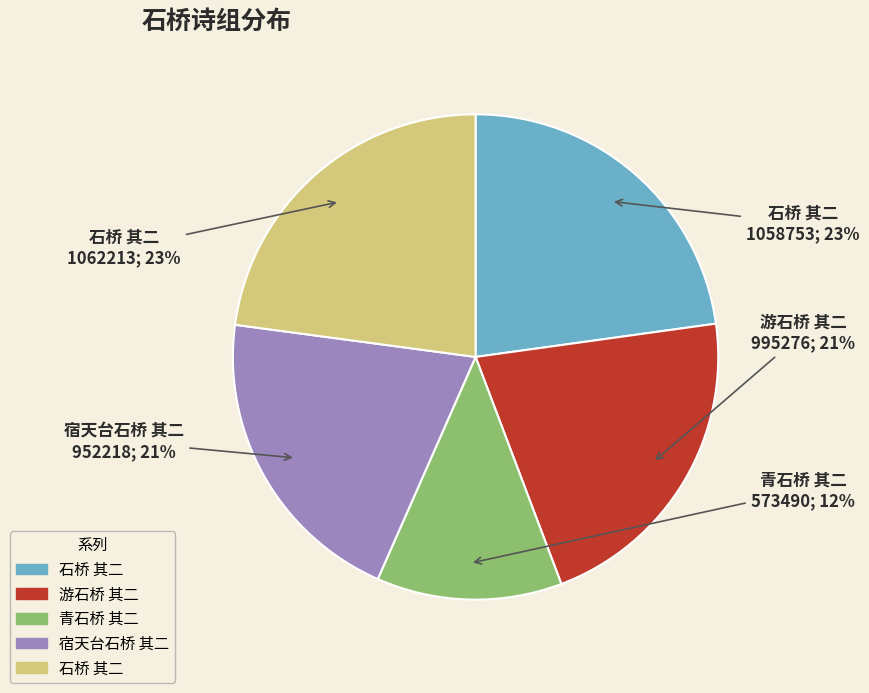

Does any single category account for the majority?

No